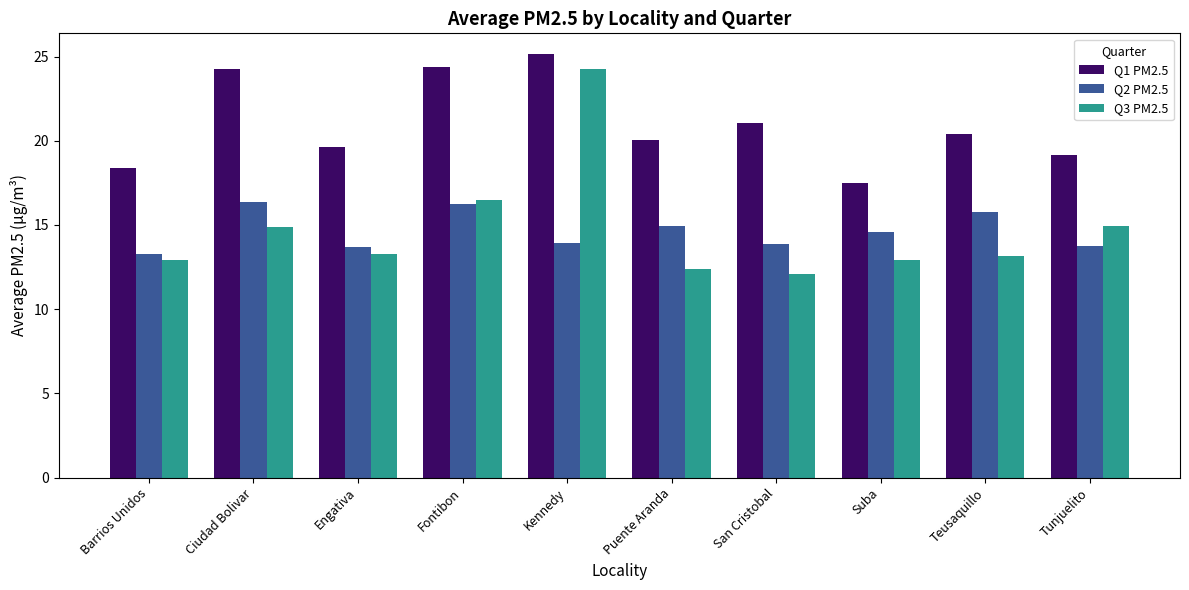

At Teusaquillo, list the series in order from largest to smallest.

Q1 PM2.5, Q2 PM2.5, Q3 PM2.5